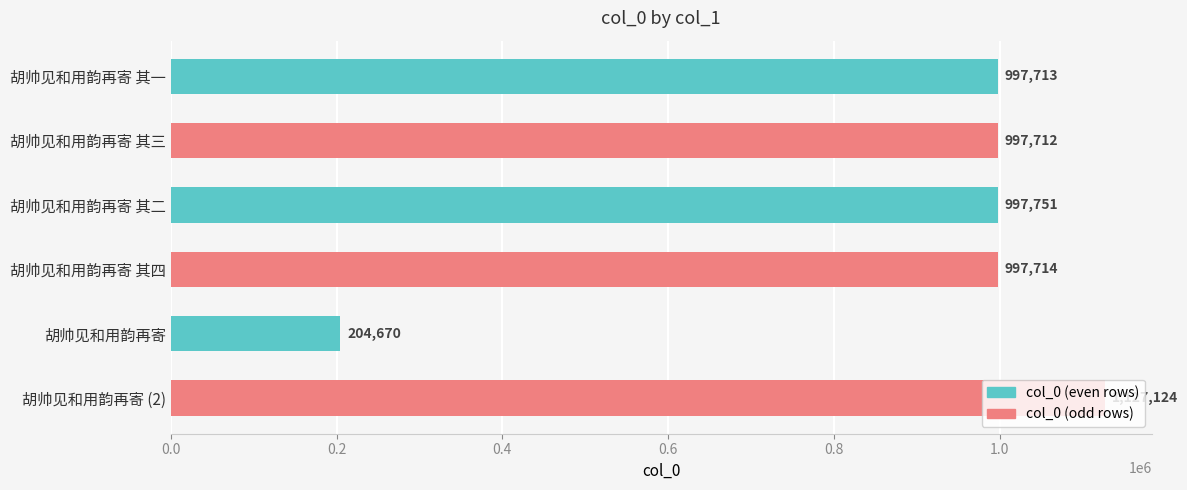

What is the label of the 2nd bar from the top?

胡帅见和用韵再寄 其三